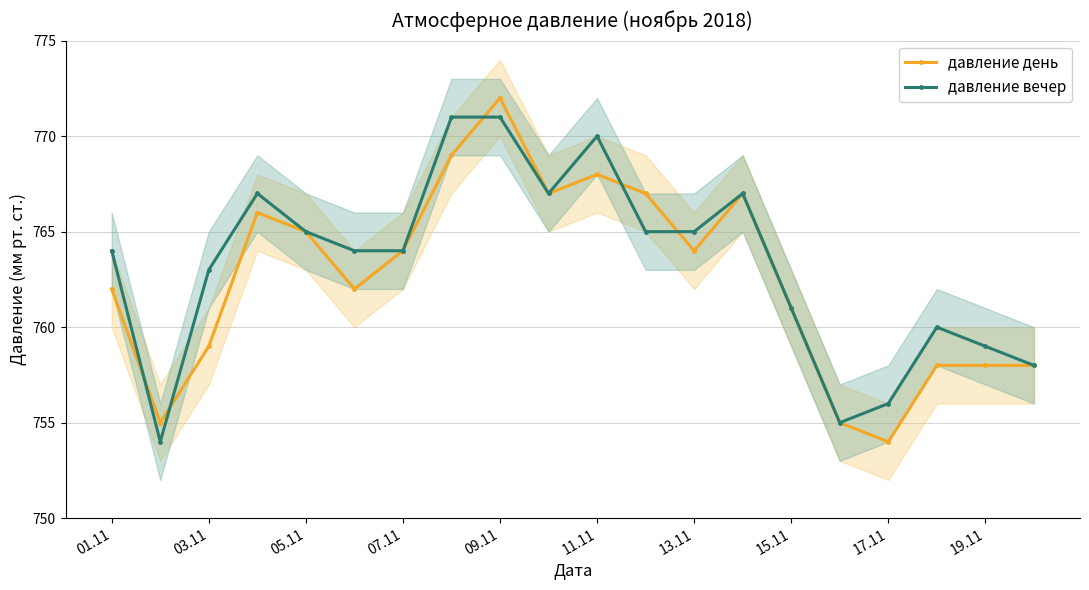

How many data points in давление день are less than 764?

10